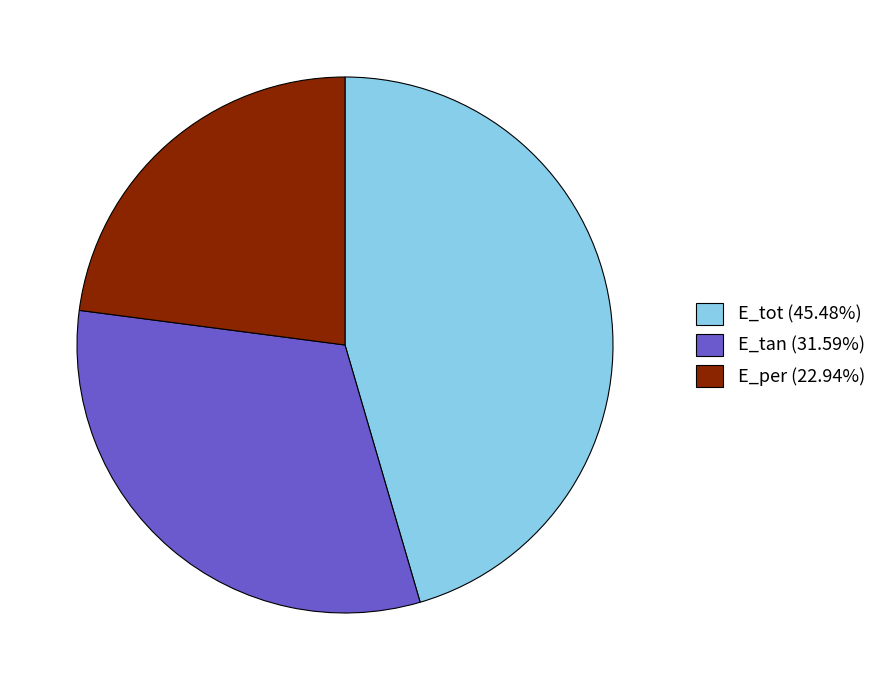

Is it true that E_tot is 38% of the pie?

False